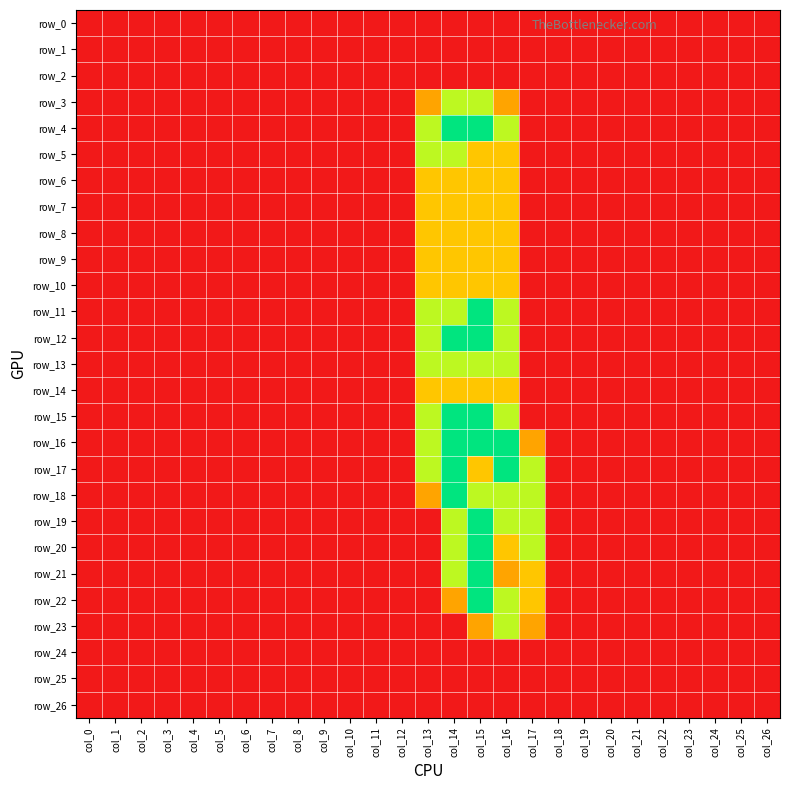

What is the difference between the maximum and minimum values in the row_15 series?

2.0